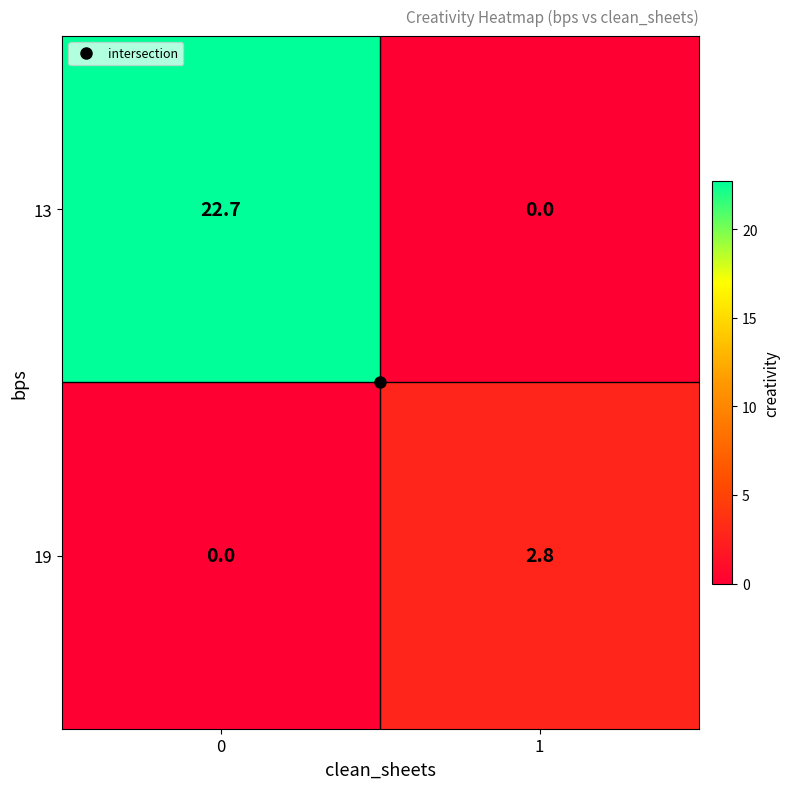

Which series has the largest total across all categories?

13